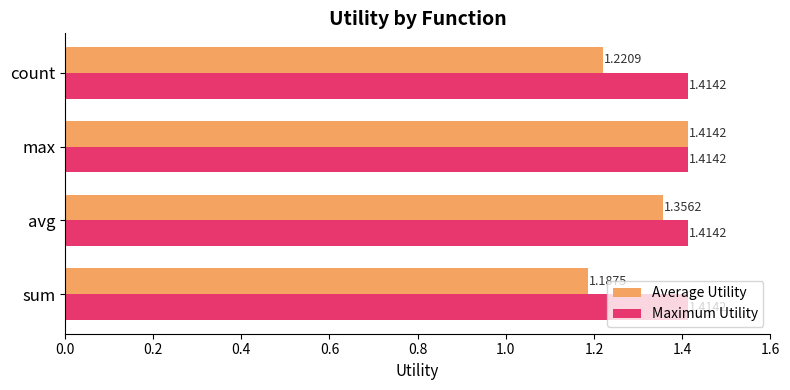

Which category has the lowest value in the Average Utility series?

sum